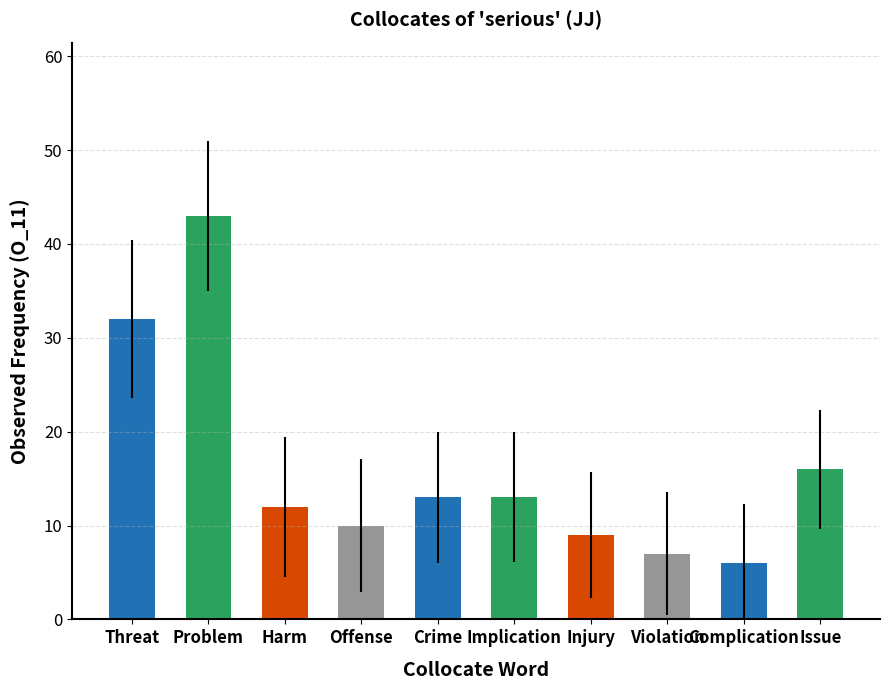

Read the value at Problem, to the nearest 5.

45